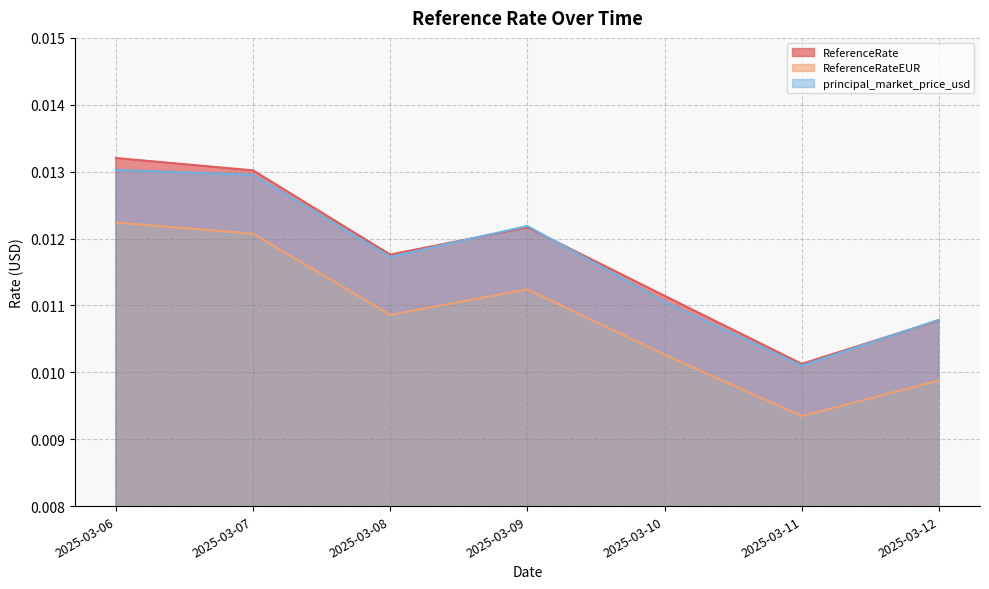

Which series has the widest spread of values?

ReferenceRate